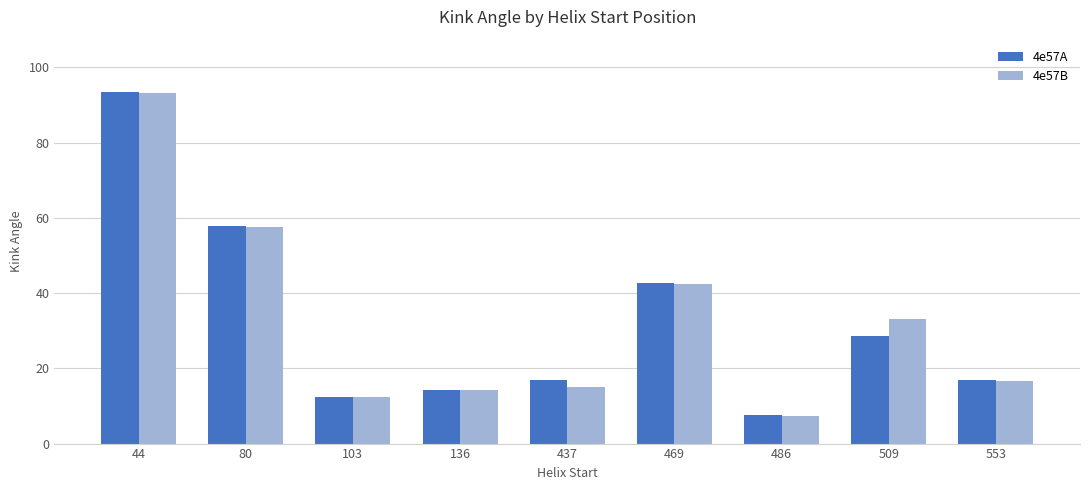

At which label does 4e57B reach its peak?

44